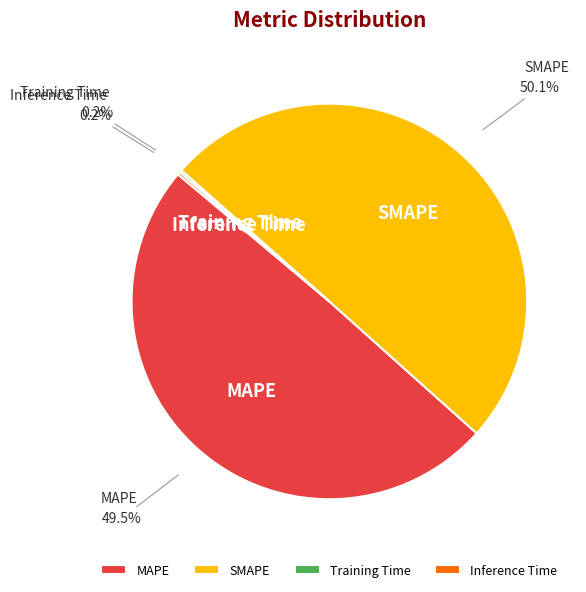

What percentage is the SMAPE slice, to the nearest percent?

50%